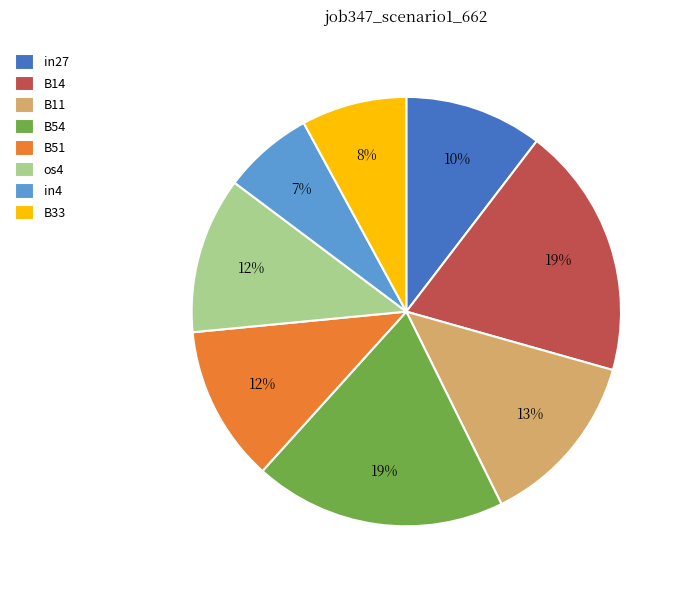

To the nearest percent, what portion does B33 represent?

8%